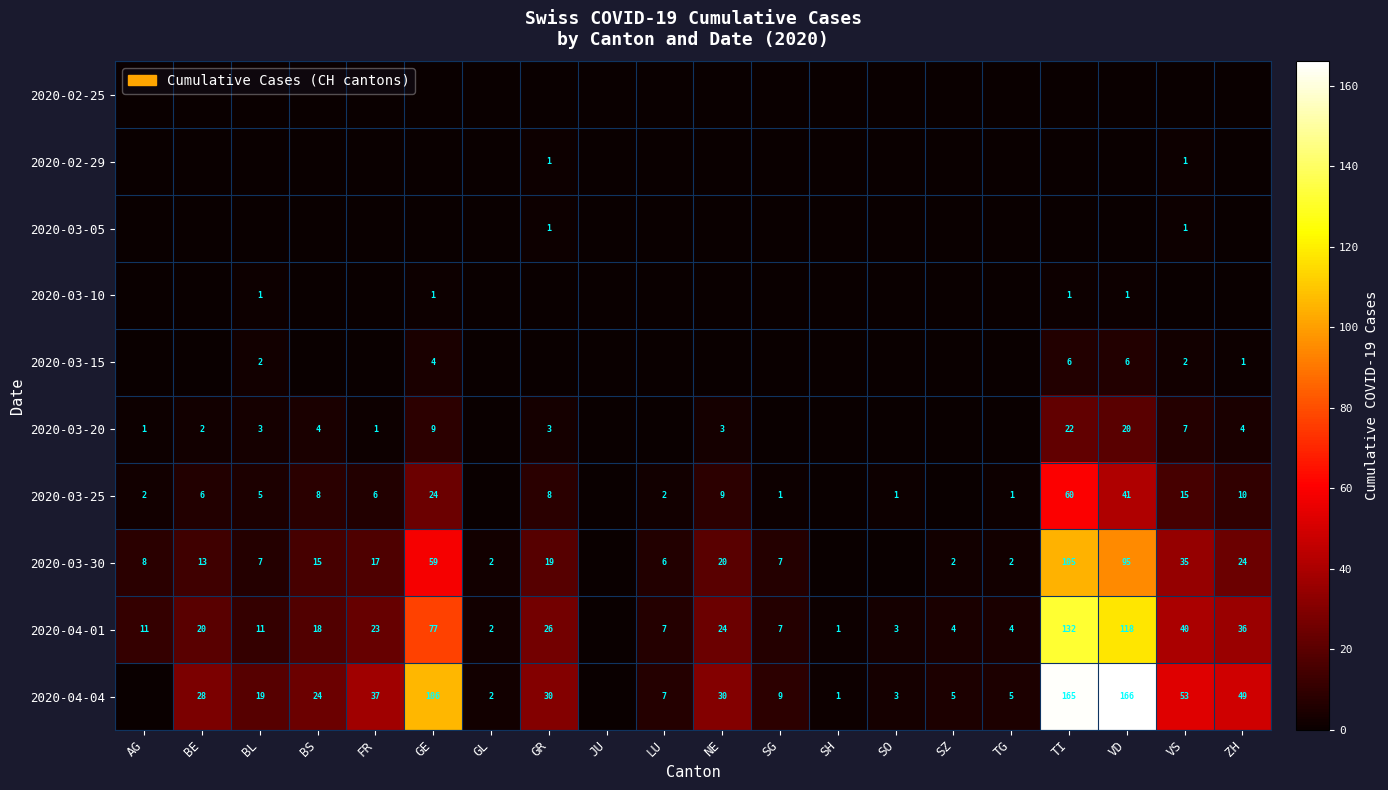

The 2020-03-20 series shows 1 at BL. True or false?

False